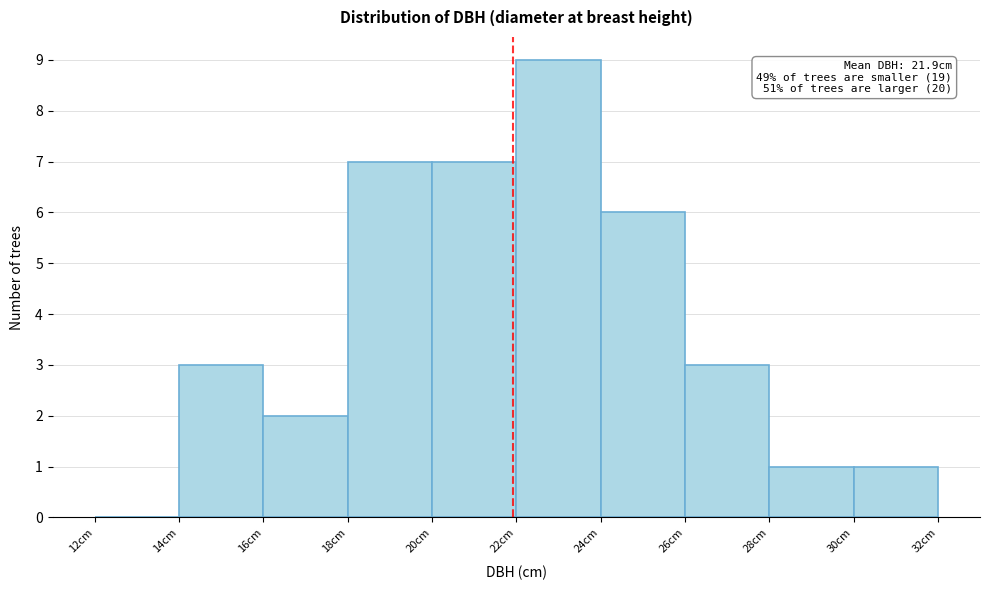

Over which range of the x-axis is the bar tallest?

22 to 24